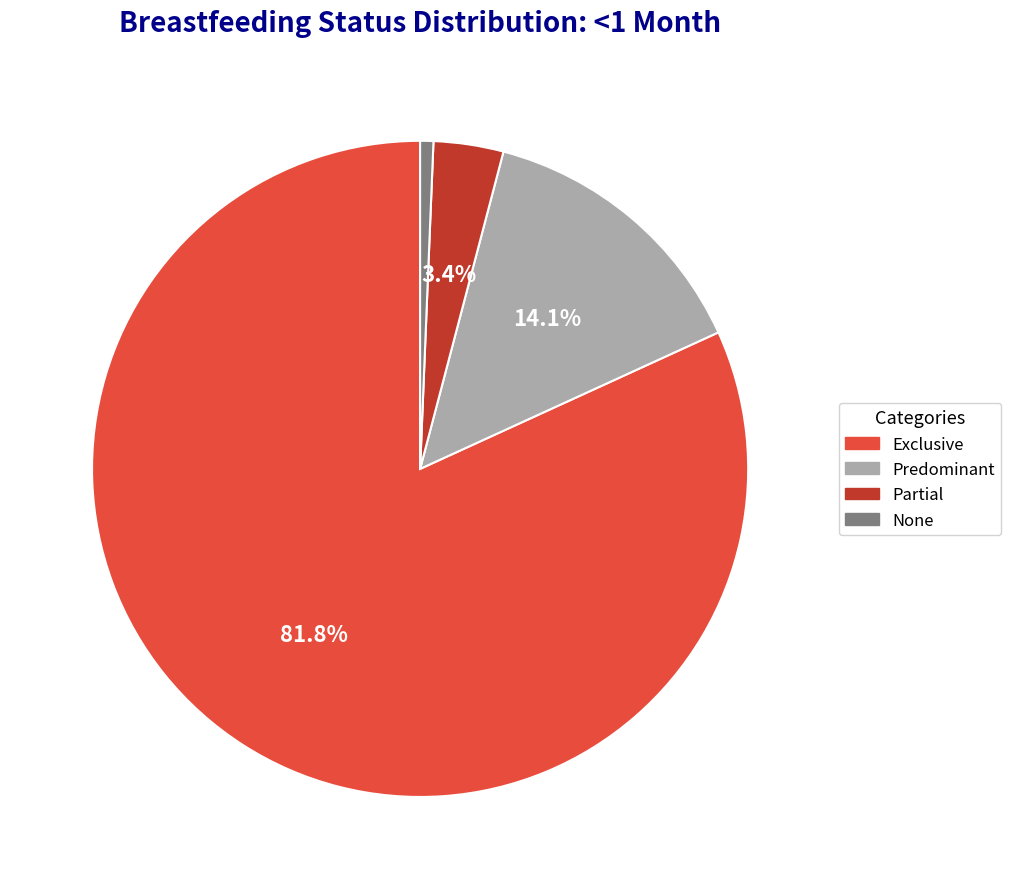

To the nearest percent, what is the difference between the Predominant and Exclusive slice percentages?

68%